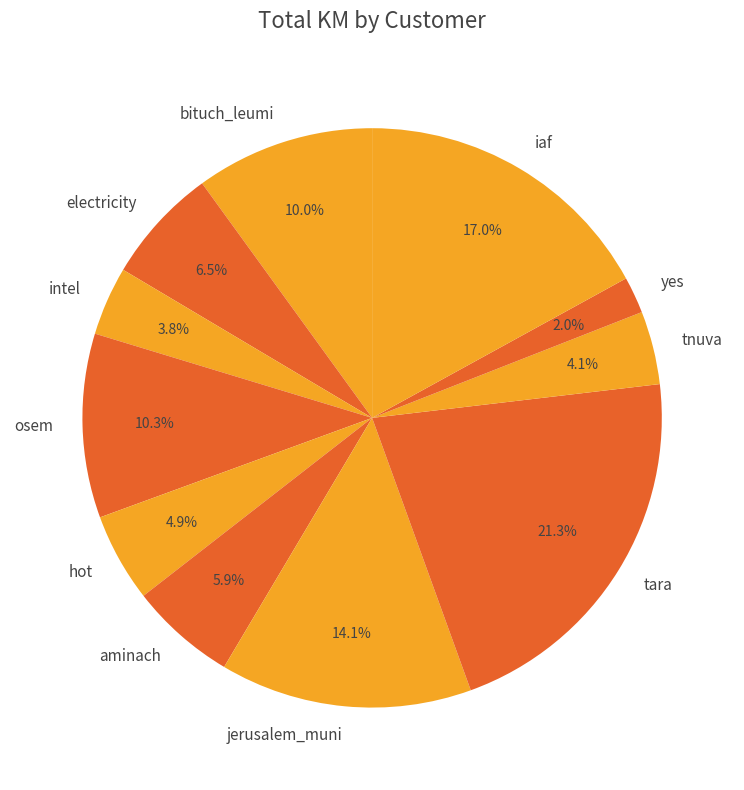

Which category has the biggest portion of the pie?

tara